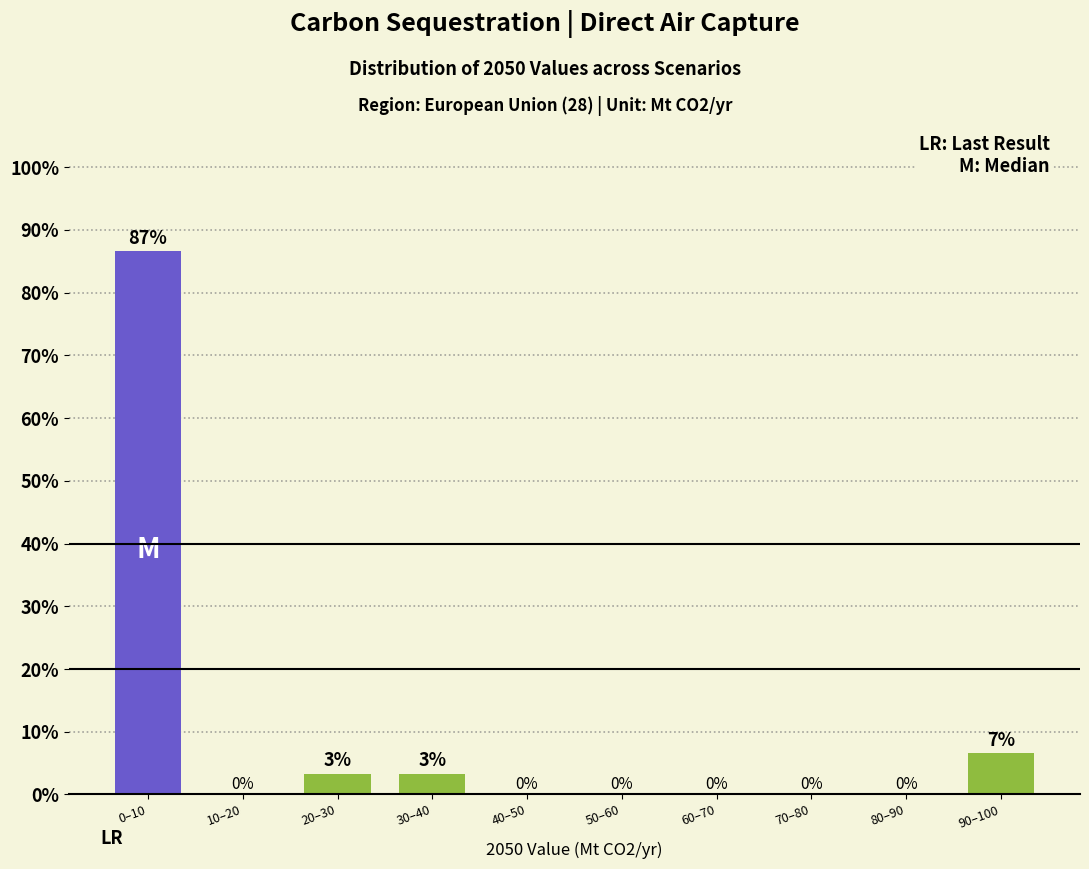

Is it true that the value at 90–100 is 6.7?

True